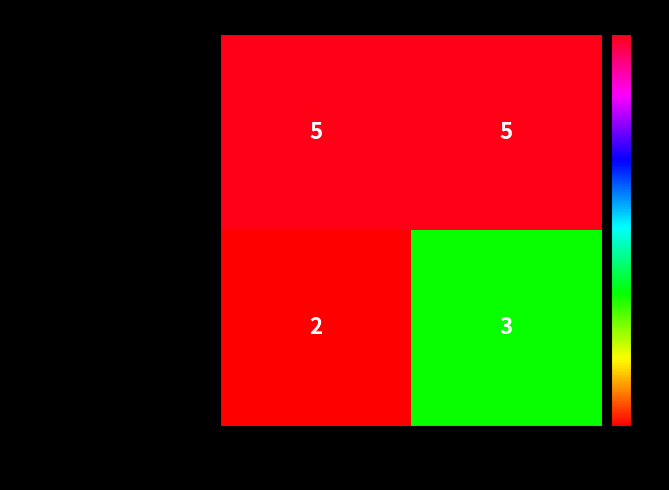

What is the sum of all Delhi Capitals values?

5